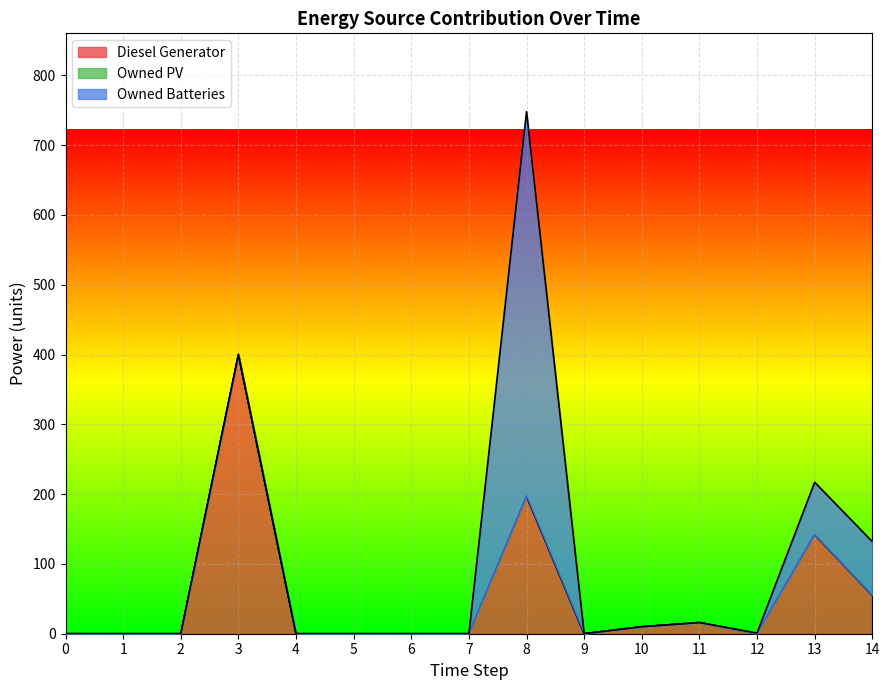

What is the average value of the Diesel Generator series?

55